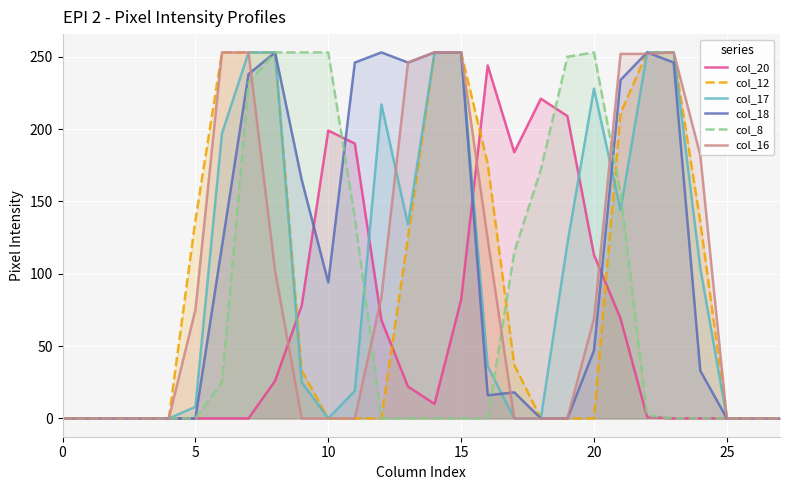

At how many categories does at least one series exceed 123?

20